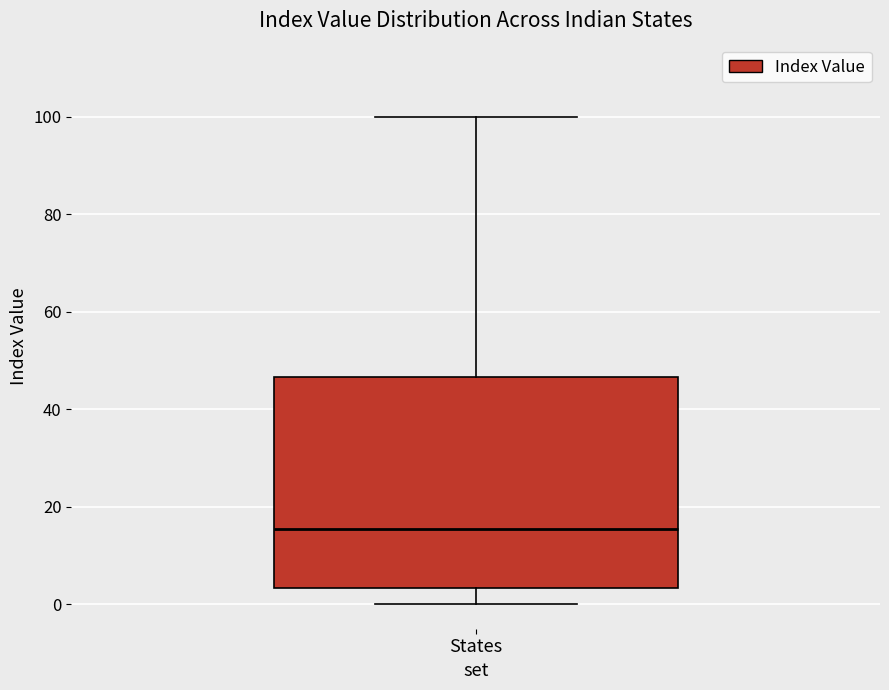

Transcribe this box plot: give where the median line is, the range the box spans, and where the two whiskers end, as read against the y-axis. The values are not printed on the chart, so give them approximately, as read against the axis.

median 16, box 4 to 46, whiskers 0 to 100